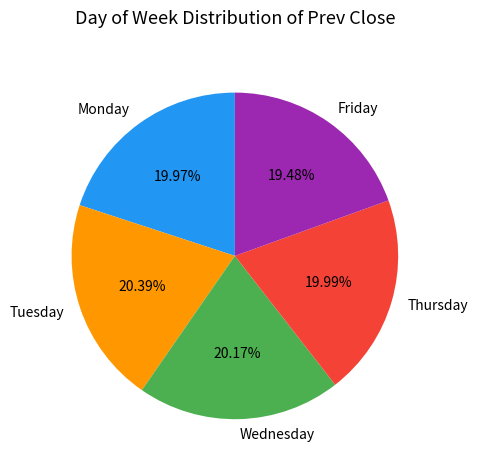

How many segments does this pie chart have?

5